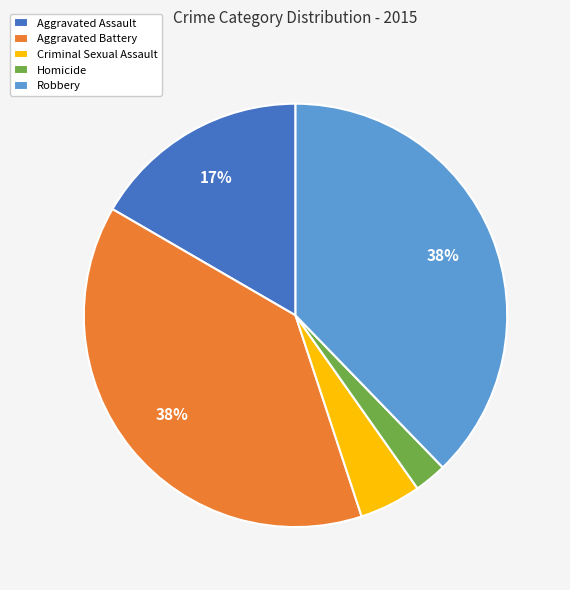

Which slice is the smallest?

Homicide